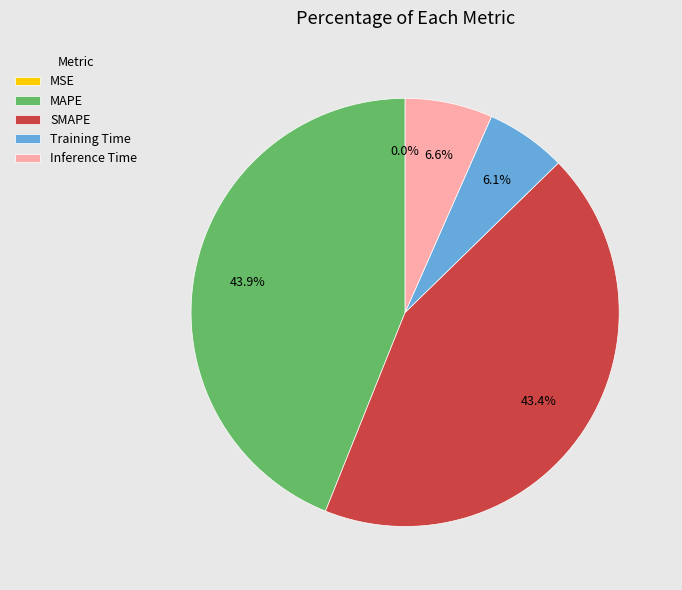

To the nearest percent, what is the difference between the largest and smallest slice percentages?

44%